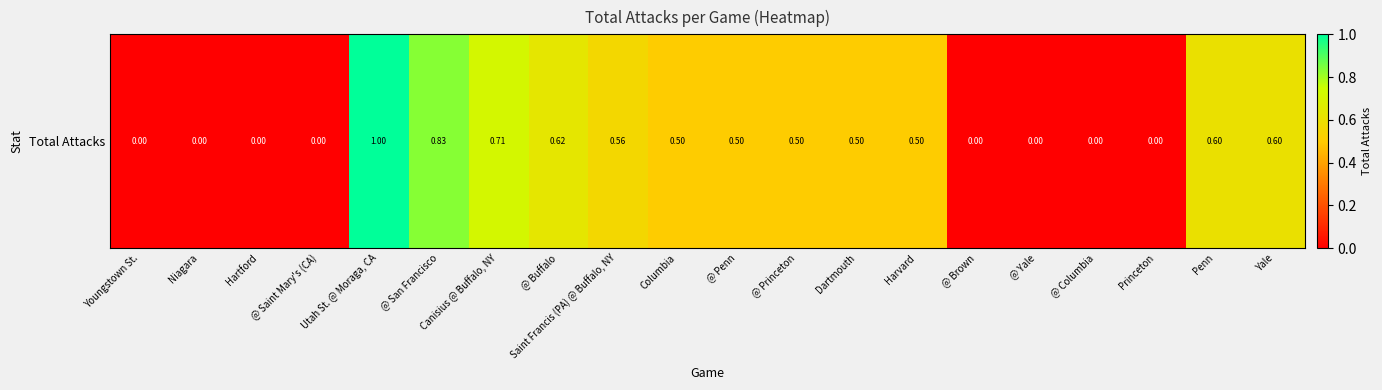

What is the change in value from Youngstown St. to Utah St. @ Moraga, CA?

+1.0